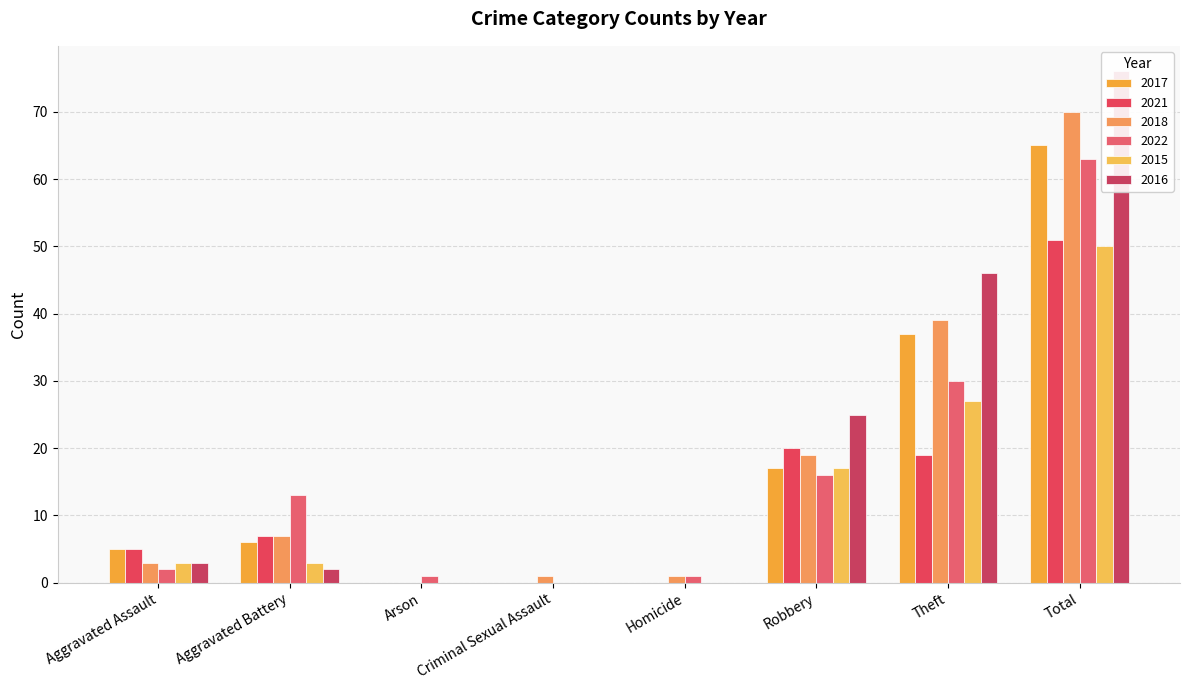

The value of 2016 at Arson is 0. True or false?

True